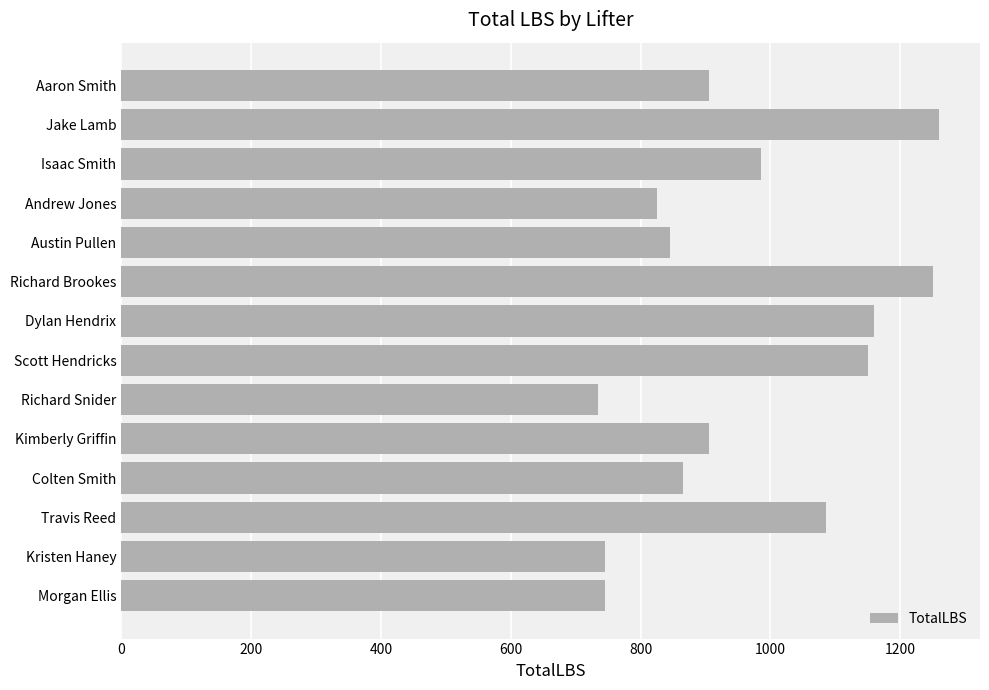

What is the greatest value displayed?

1260